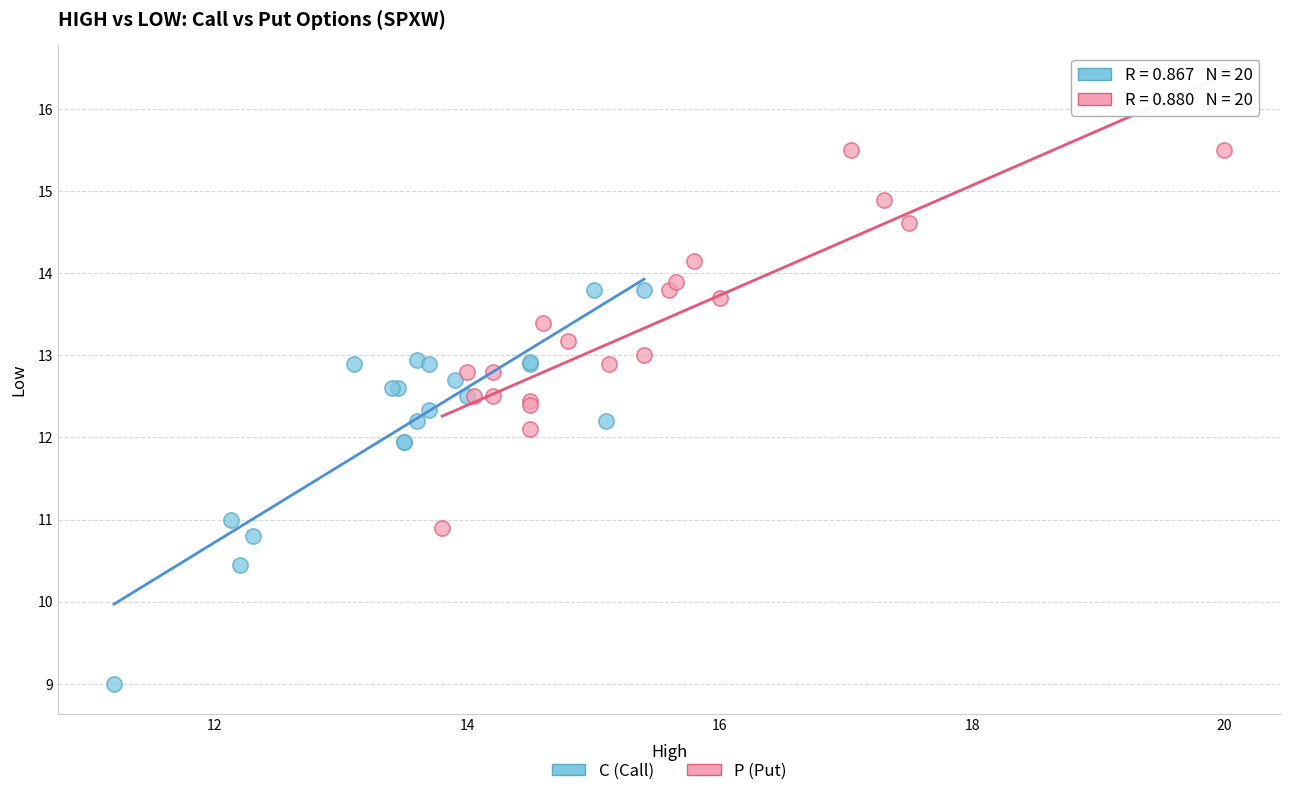

Which series reaches the maximum Y coordinate?

P (Put)